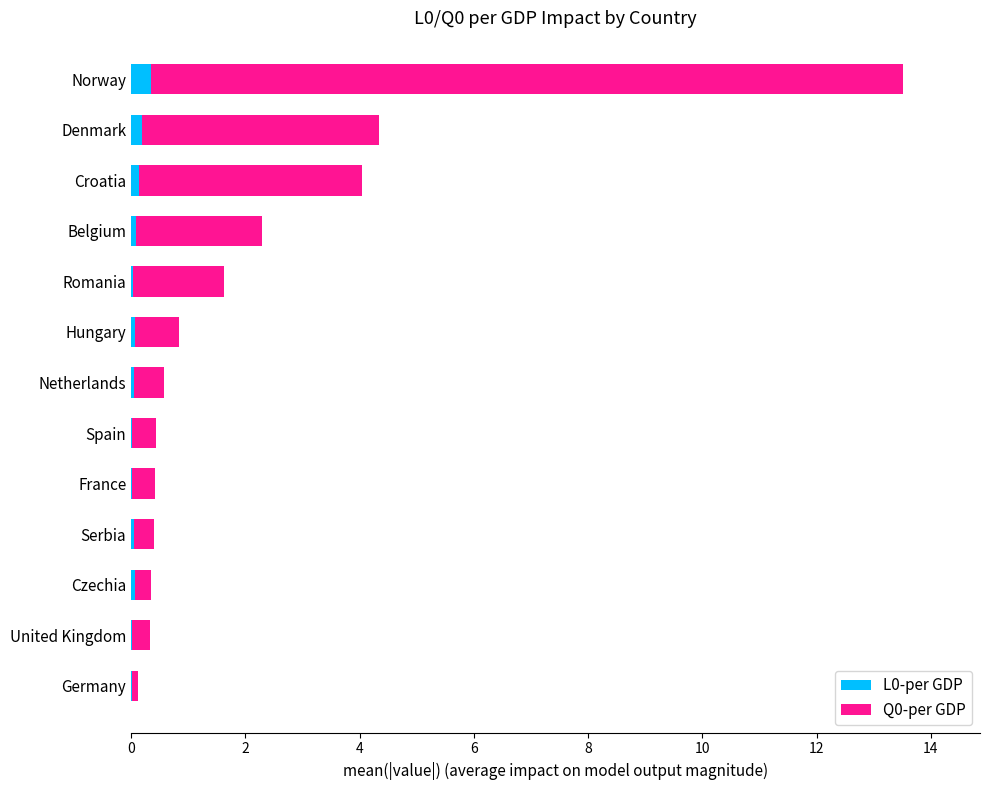

At which category is the sum across all series the highest?

Norway